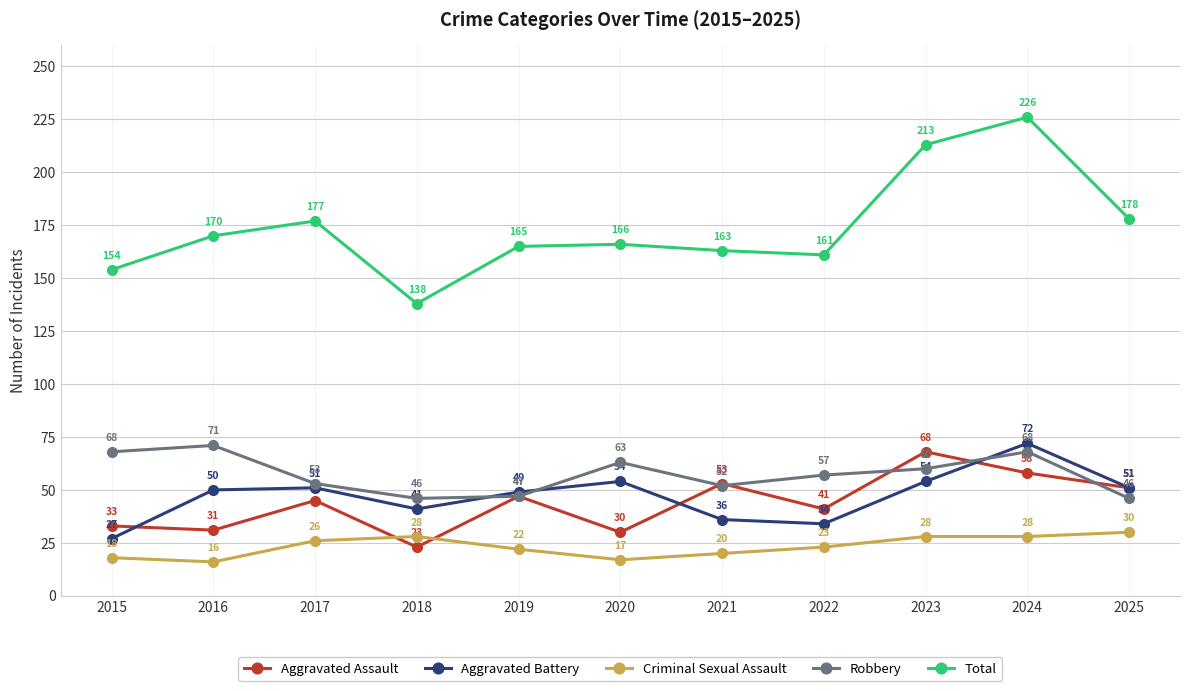

How many data points in Aggravated Battery are less than 50?

5